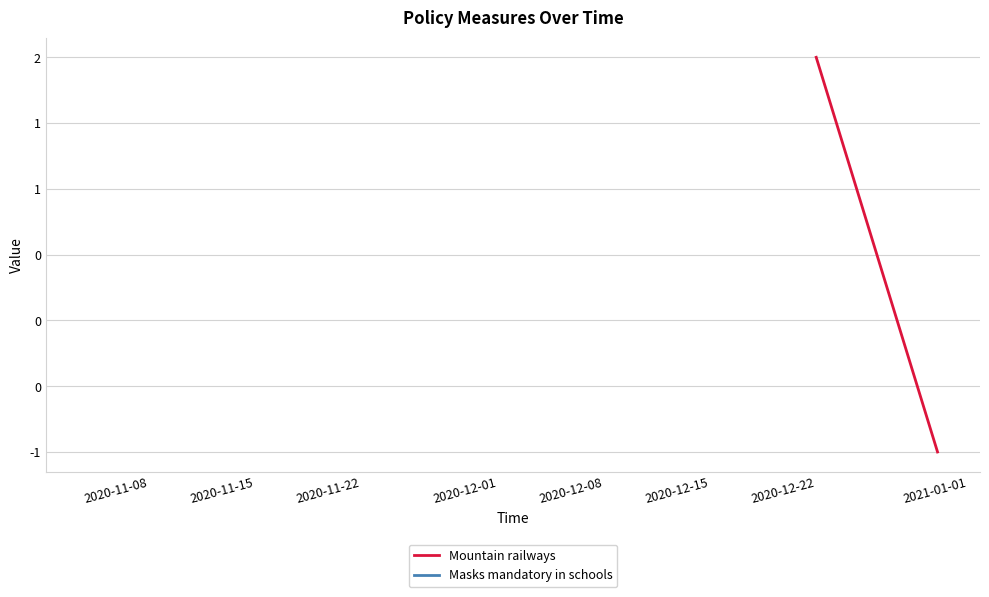

How many values are above zero?

1